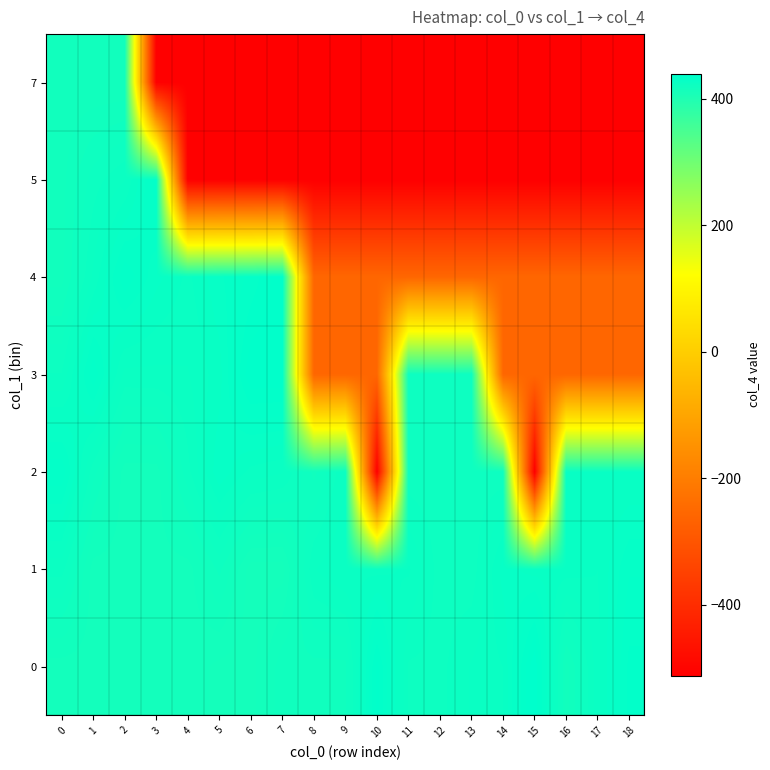

Reading left to right, extract all data points from this chart.

0: 0=415.0	1=415.0	2=415.0	3=415.0	4=415.0	5=413.5	6=413.0	7=419.0	8=419.0	9=419.0	10=437.0	11=423.0	12=422.7	13=425.3	14=427.0	15=440.0	16=417.0	17=426.2	18=435.0
1: 0=424.0	1=415.0	2=415.0	3=415.0	4=415.0	5=420.1	6=413.0	7=413.0	8=425.0	9=427.0	10=426.3	11=427.3	12=422.3	13=422.0	14=429.7	15=428.0	16=428.0	17=427.0	18=432.3
2: 0=434.0	1=422.1	2=415.0	3=415.0	4=422.7	5=430.3	6=426.3	7=425.3	8=419.0	9=425.0	10=-512.0	11=422.0	12=422.0	13=422.0	14=422.0	15=-512.0	16=427.0	17=427.0	18=427.0
3: 0=423.4	1=434.0	2=424.5	3=424.7	4=425.0	5=428.0	6=438.0	7=438.0	8=-256.0	9=-256.0	10=-256.0	11=422.0	12=422.0	13=422.0	14=-256.0	15=-256.0	16=-256.0	17=-256.0	18=-256.0
4: 0=417.0	1=425.5	2=434.0	3=429.5	4=426.5	5=430.3	6=433.0	7=438.0	8=-256.0	9=-256.0	10=-256.0	11=-256.0	12=-256.0	13=-256.0	14=-256.0	15=-256.0	16=-256.0	17=-256.0	18=-256.0
5: 0=417.0	1=422.3	2=425.0	3=434.0	4=-512.0	5=-512.0	6=-512.0	7=-512.0	8=-512.0	9=-512.0	10=-512.0	11=-512.0	12=-512.0	13=-512.0	14=-512.0	15=-512.0	16=-512.0	17=-512.0	18=-512.0
7: 0=416.5	1=416.0	2=416.0	3=-512.0	4=-512.0	5=-512.0	6=-512.0	7=-512.0	8=-512.0	9=-512.0	10=-512.0	11=-512.0	12=-512.0	13=-512.0	14=-512.0	15=-512.0	16=-512.0	17=-512.0	18=-512.0